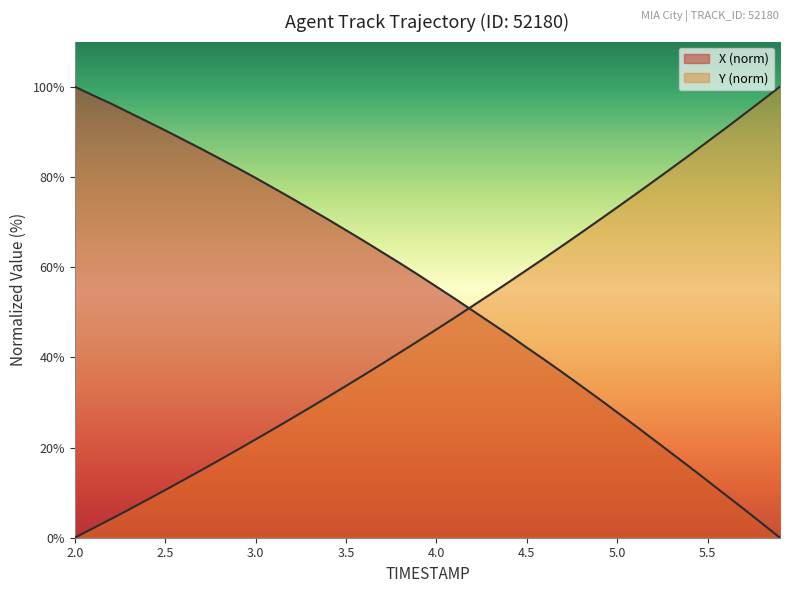

What position from the right is 2.5?

39